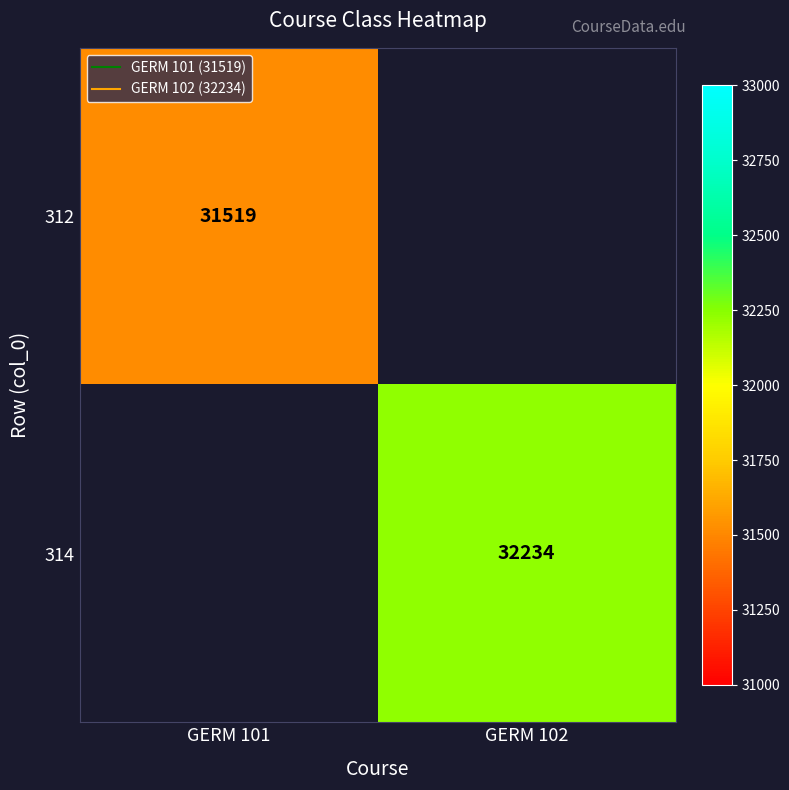

The value of 314 at GERM 102 is 12249.9. True or false?

False